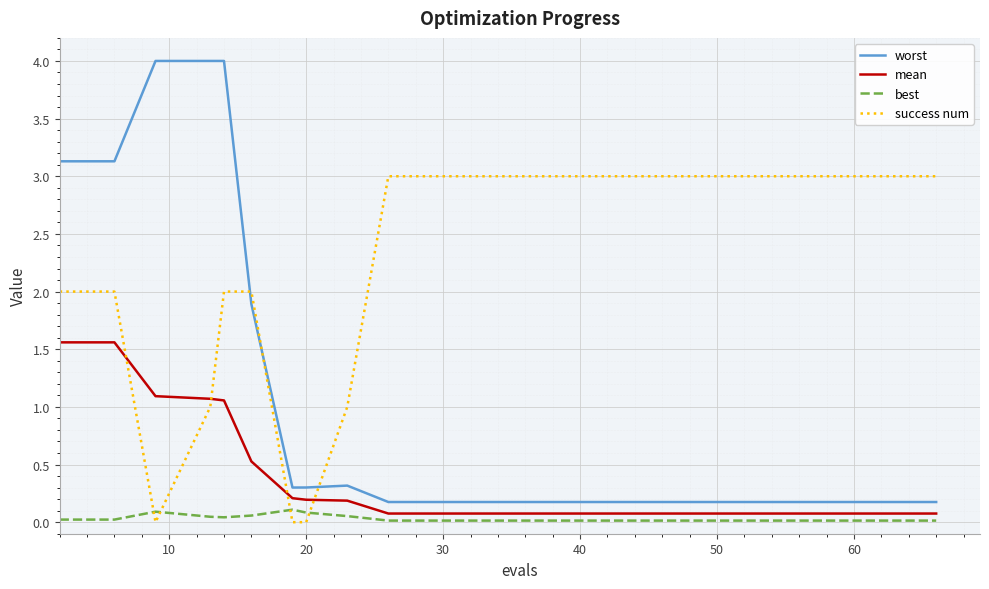

Which series has the largest range (max minus min)?

worst